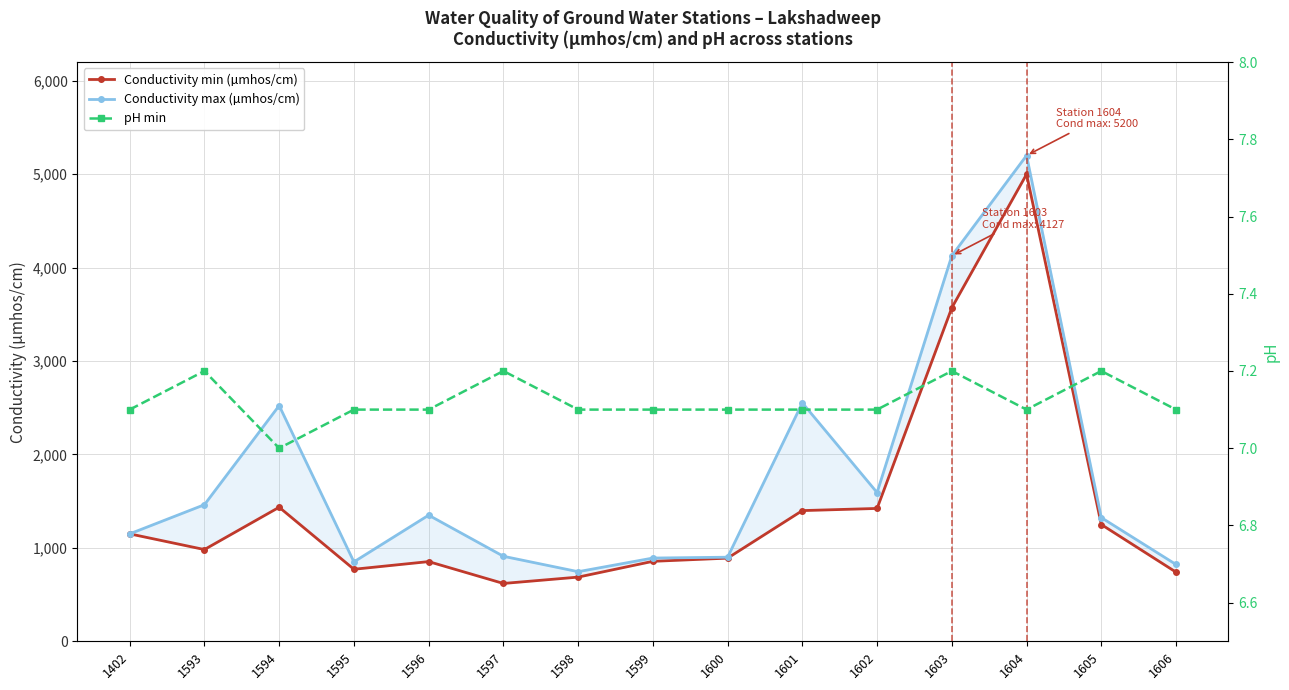

In Conductivity max (µmhos/cm), how many points are higher than both neighbors (excluding endpoints)?

4